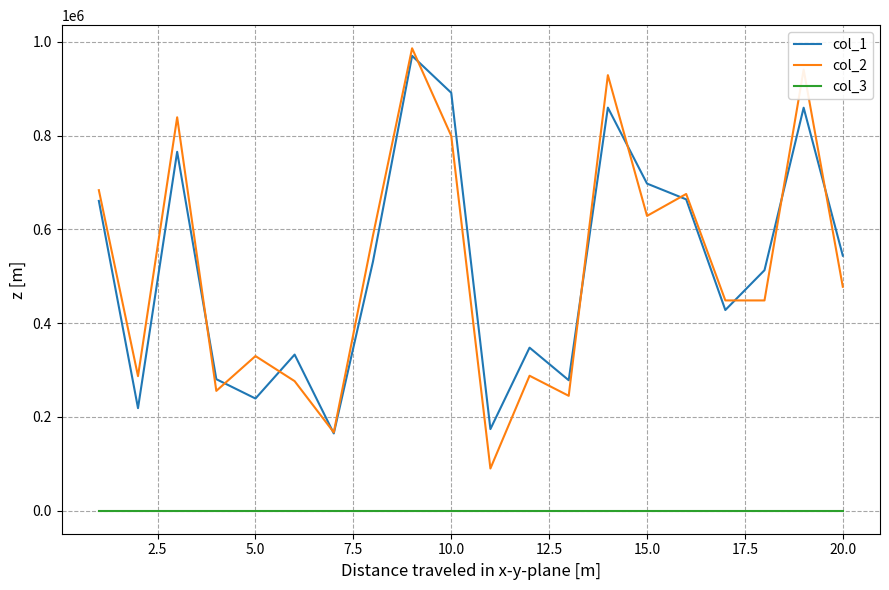

True or false: col_3 and col_2 intersect in this chart.

False